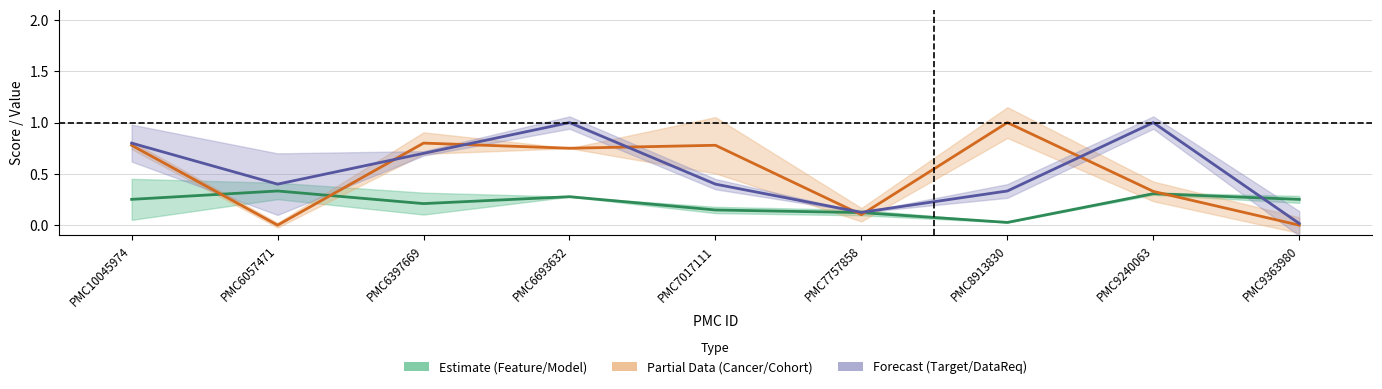

Which series has the widest spread of values?

Cancer